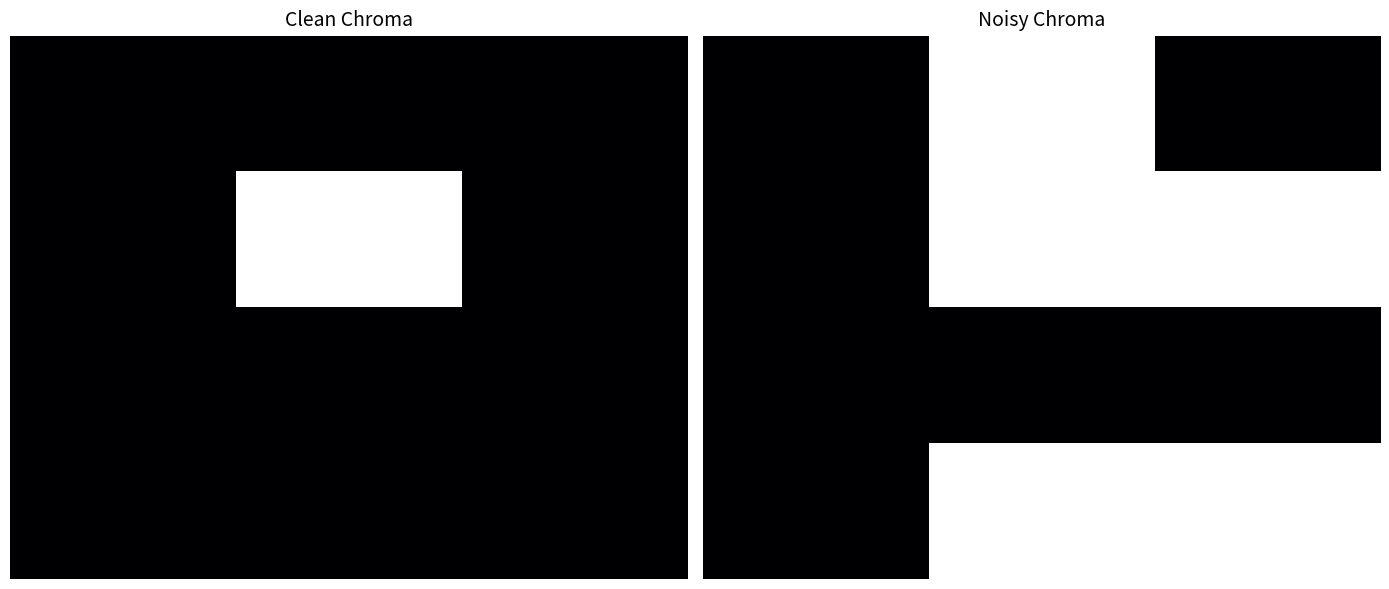

How many series are shown in this chart?

4